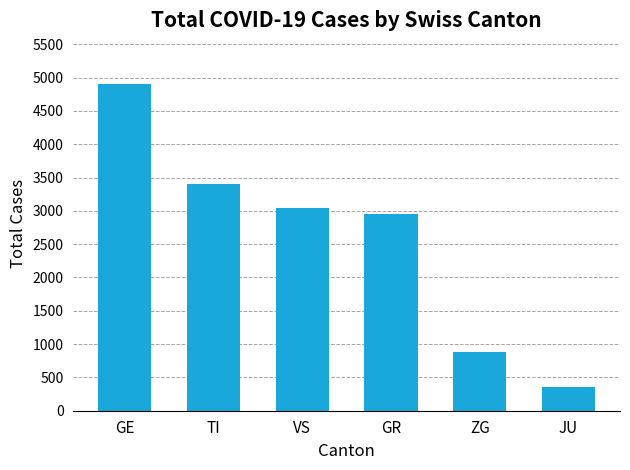

What is the ratio of the value at GE to the value at GR?

1.7